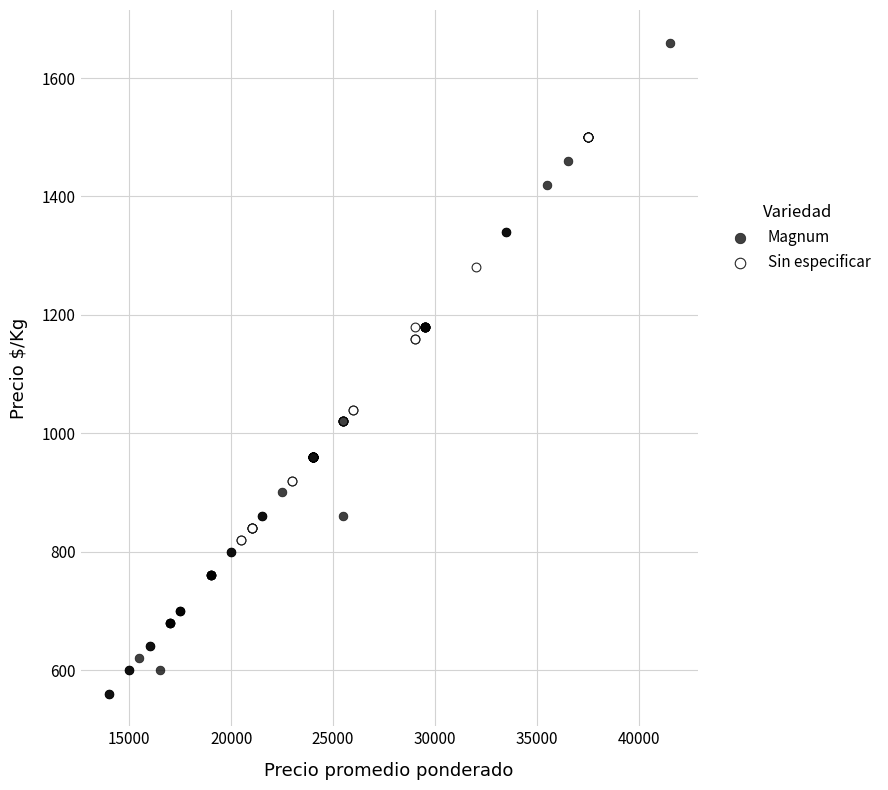

Which series has the widest spread of Y values?

Magnum